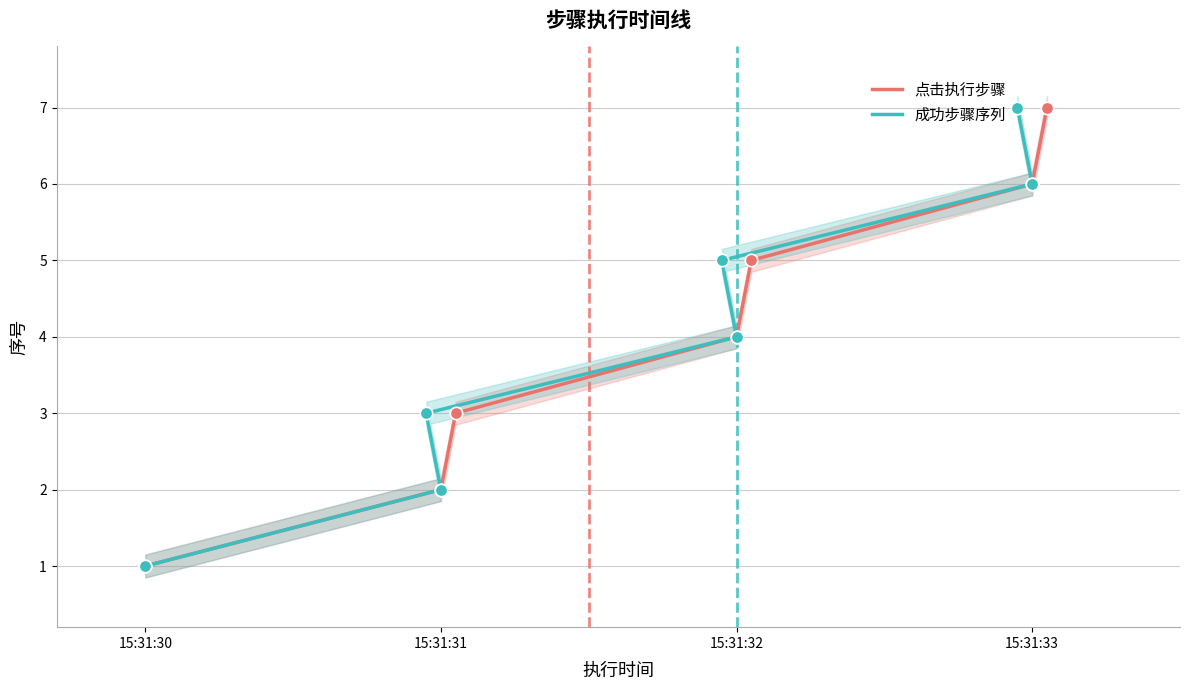

What is the total value across all series at 15:31:31?

4